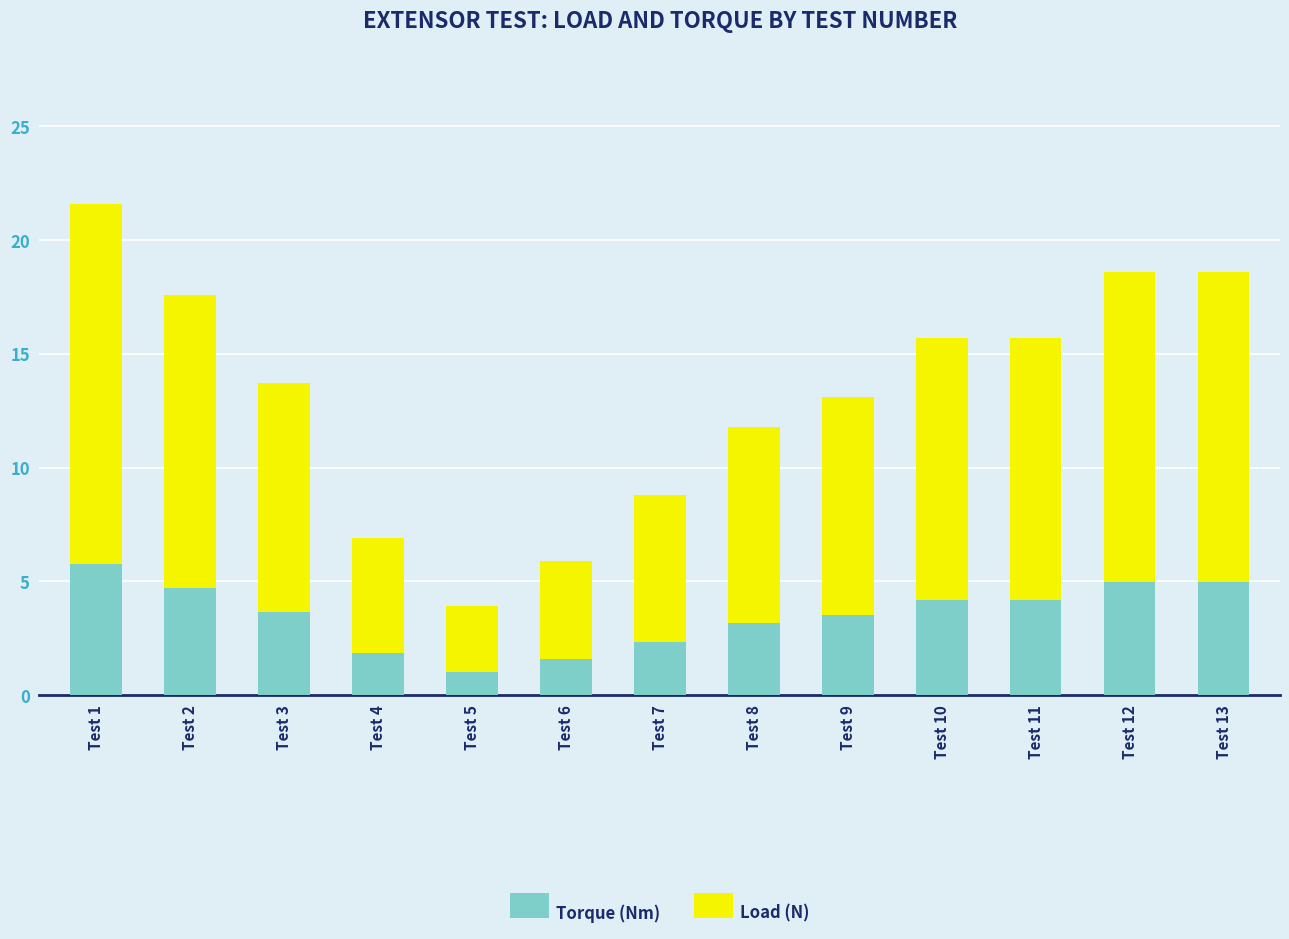

The Torque (Nm) series shows 3.2 at Test 8. True or false?

True